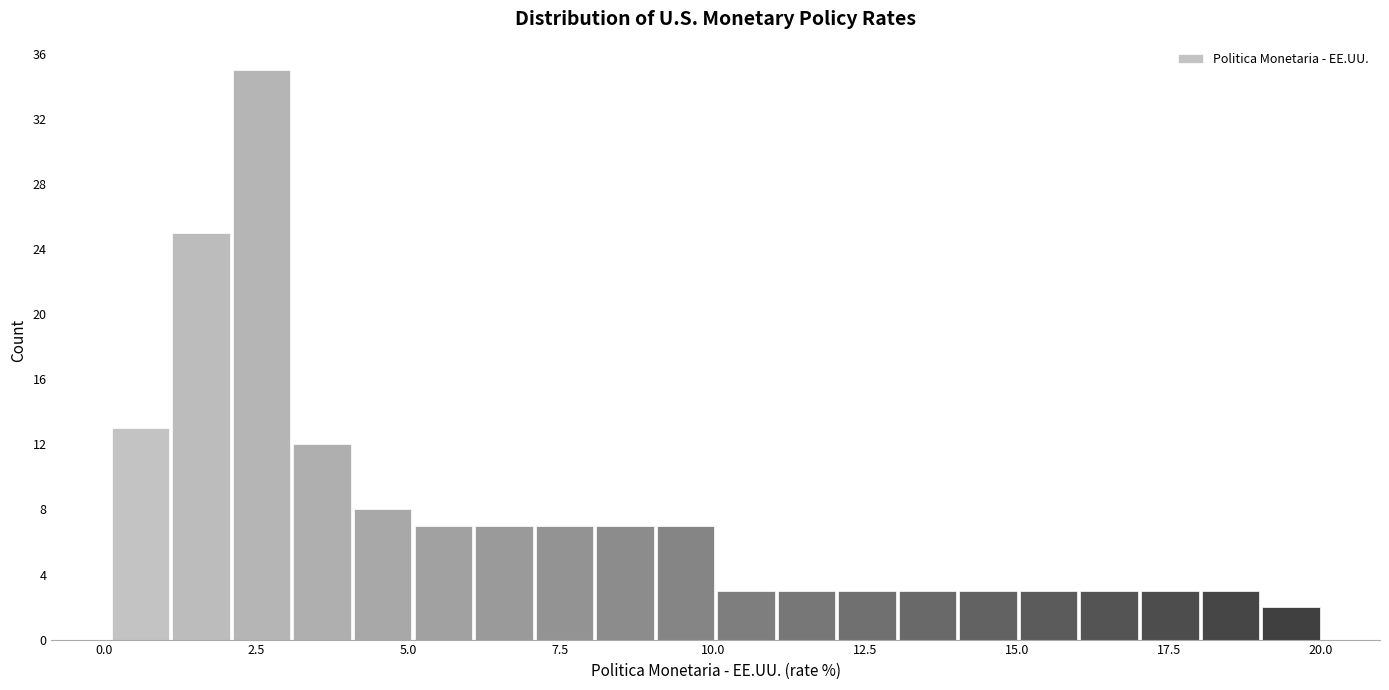

Read against the x-axis, roughly where is the centre of the tallest bar?

2.5